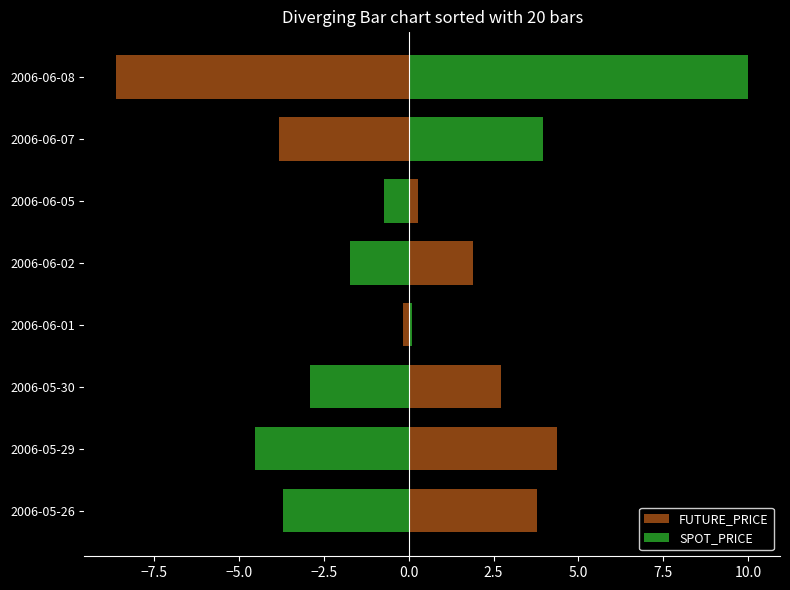

What is the greatest value displayed?

10.0